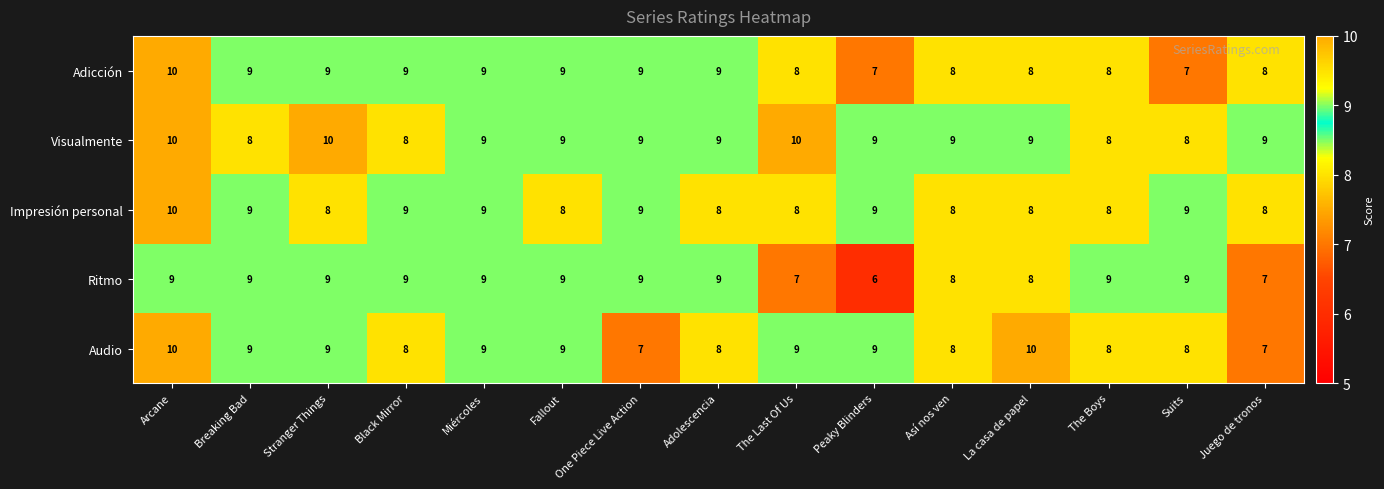

What is the approximate value of Impresión personal at La casa de papel?

8